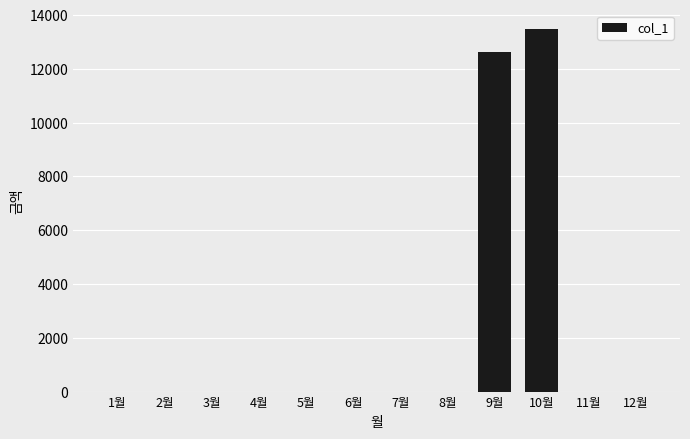

At which label is the value closest to 6745?

9월